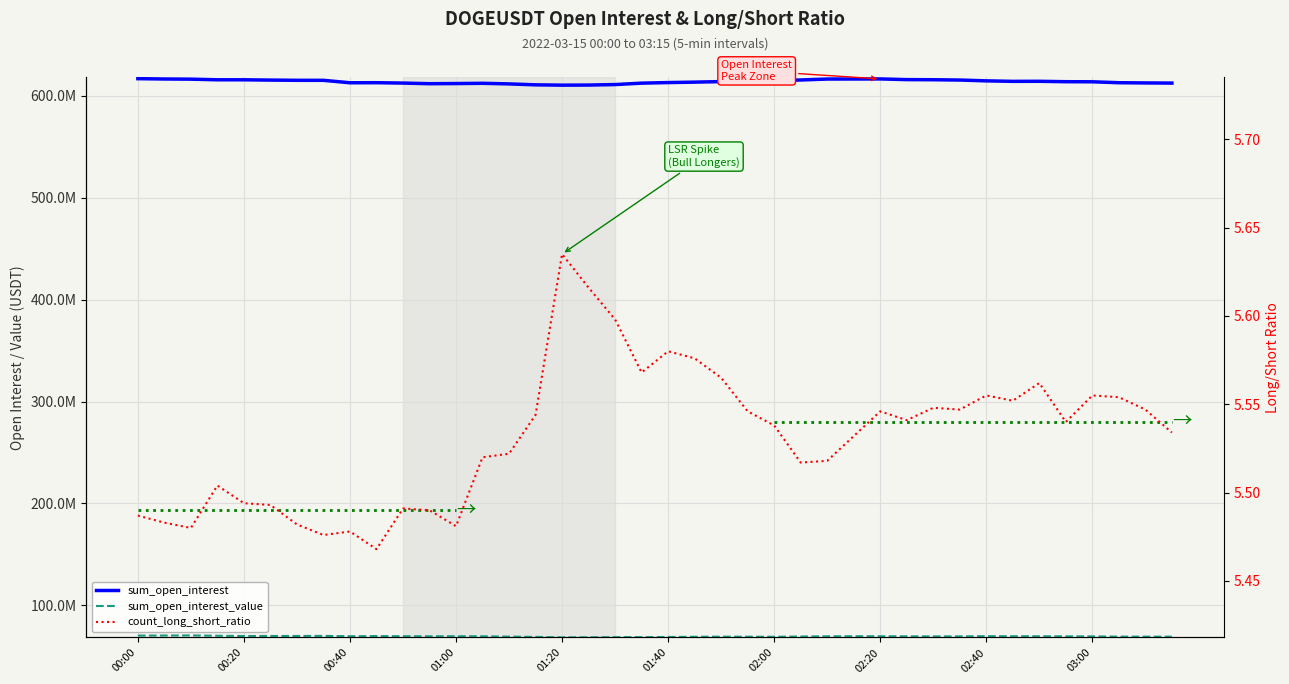

What are all the series names shown in the legend?

sum_open_interest, sum_open_interest_value, count_long_short_ratio